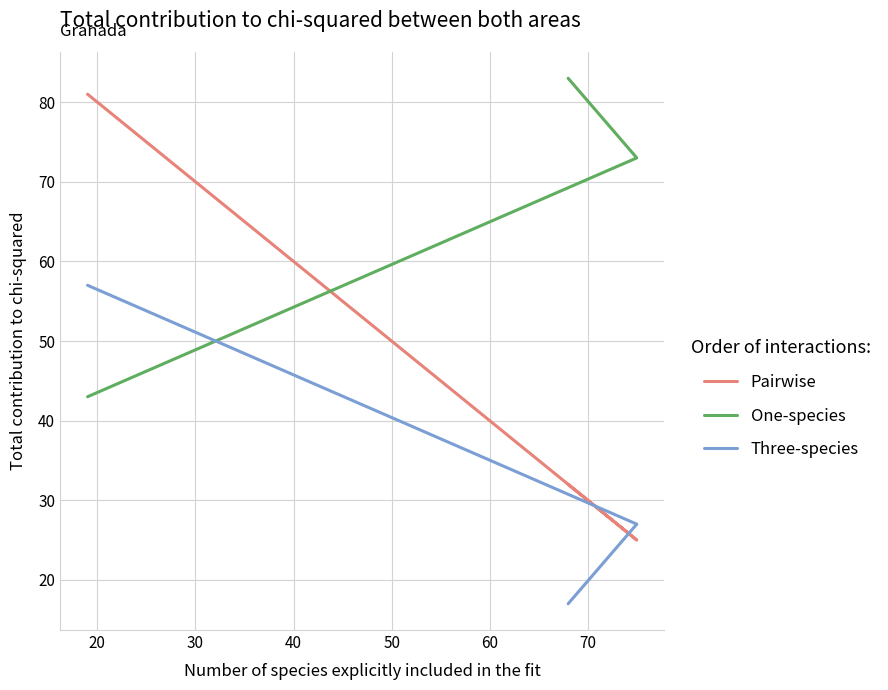

Is this an area chart (filled region under the line)?

No